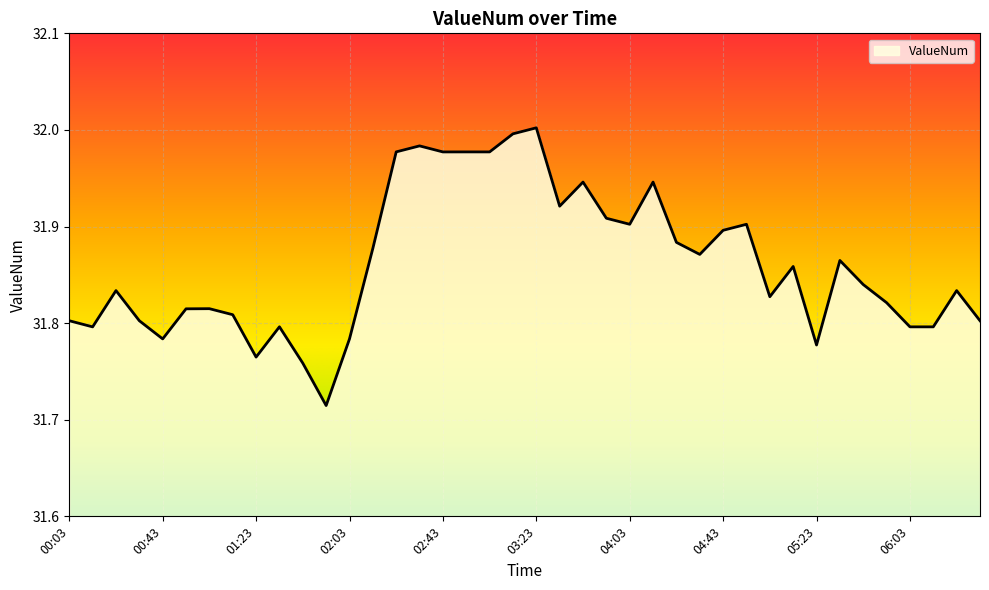

Count the number of categories in the chart.

40